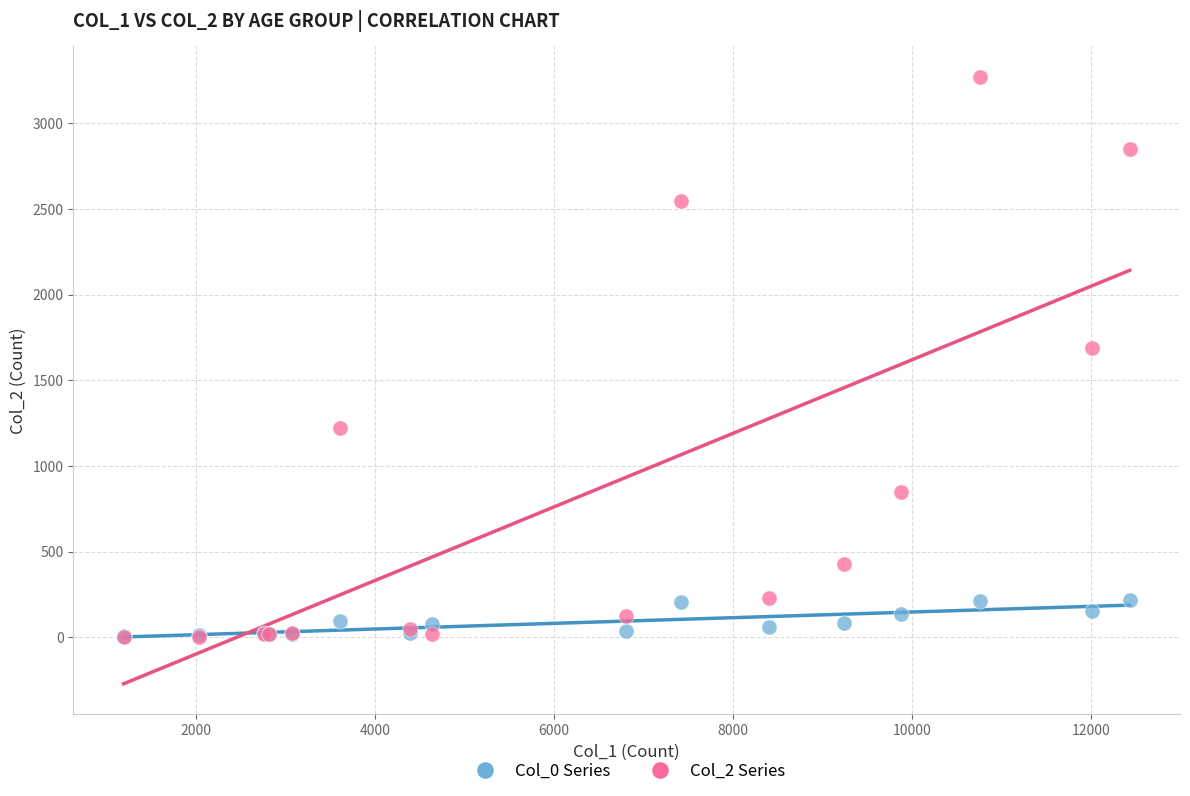

Across all series, what Y value is closest to 1638?

1690